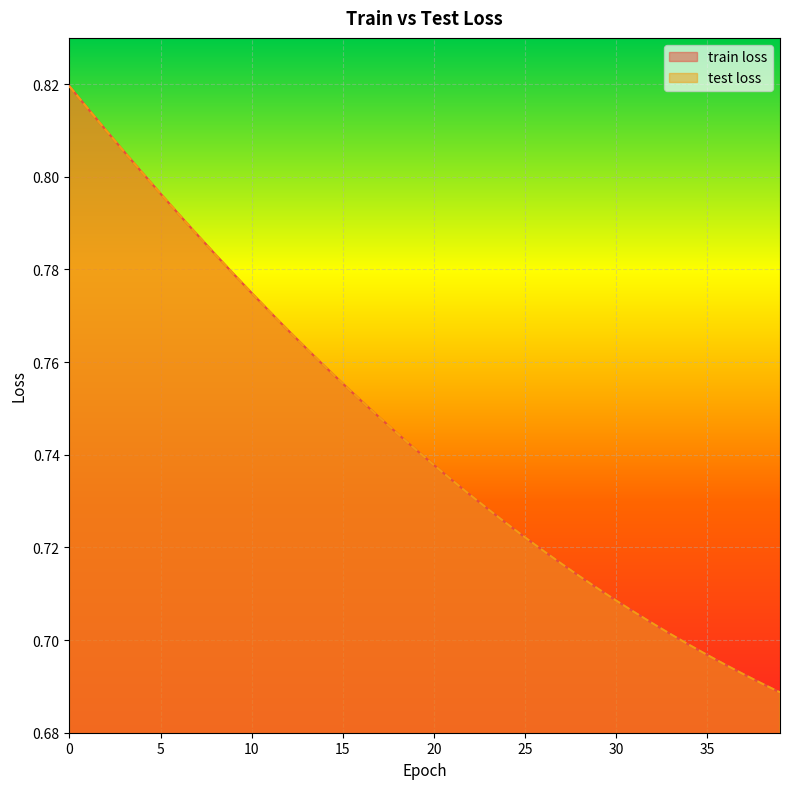

How many data points does each series have?

40